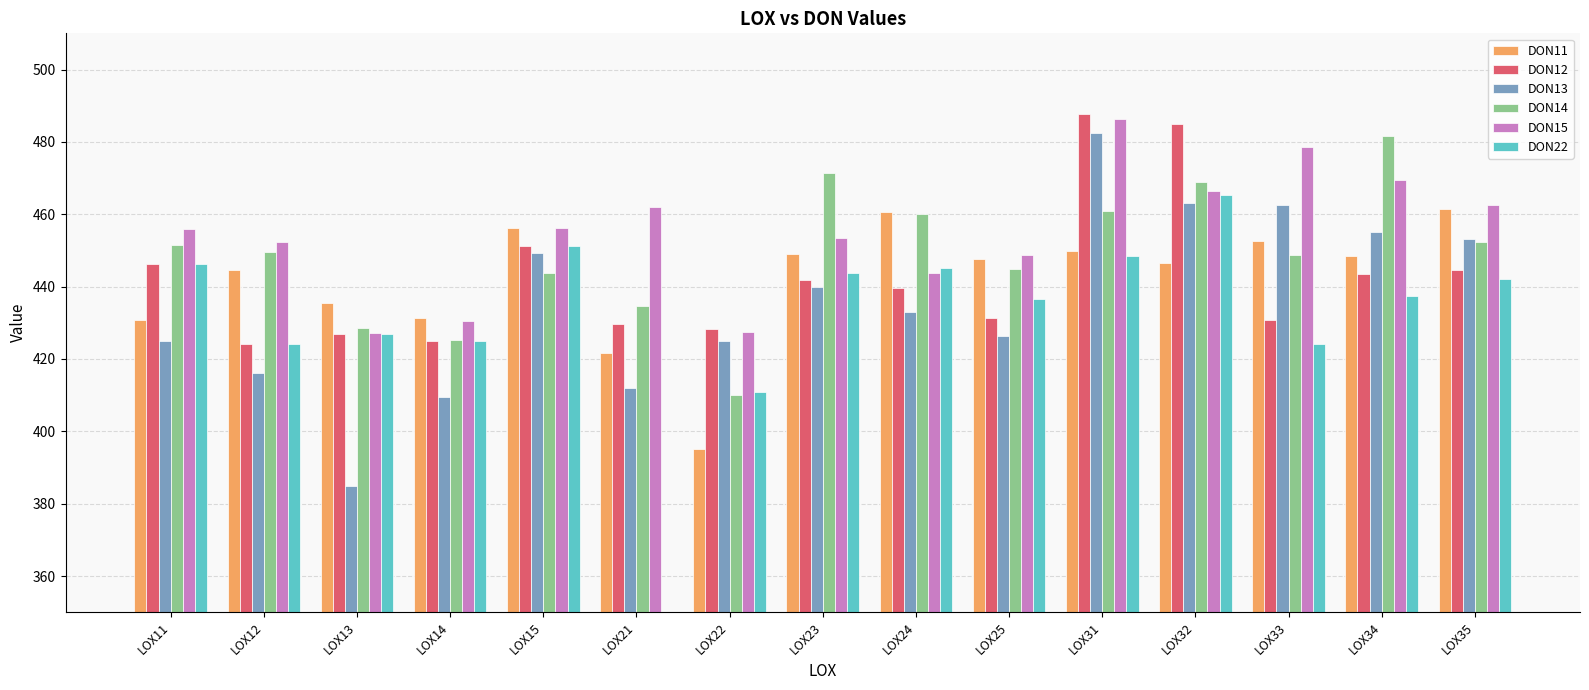

Reading left to right, extract all data points from this chart.

DON11: LOX11=430.9	LOX12=444.7	LOX13=435.4	LOX14=431.3	LOX15=456.2	LOX21=421.6	LOX22=395.0	LOX23=449.1	LOX24=460.6	LOX25=447.6	LOX31=449.8	LOX32=446.5	LOX33=452.5	LOX34=448.5	LOX35=461.5
DON12: LOX11=446.2	LOX12=424.2	LOX13=427.0	LOX14=425.0	LOX15=451.3	LOX21=429.7	LOX22=428.3	LOX23=441.9	LOX24=439.7	LOX25=431.2	LOX31=487.7	LOX32=485.0	LOX33=430.8	LOX34=443.4	LOX35=444.7
DON13: LOX11=425.1	LOX12=416.2	LOX13=384.8	LOX14=409.4	LOX15=449.4	LOX21=411.9	LOX22=424.9	LOX23=440.0	LOX24=432.9	LOX25=426.3	LOX31=482.4	LOX32=463.1	LOX33=462.6	LOX34=455.0	LOX35=453.1
DON14: LOX11=451.4	LOX12=449.5	LOX13=428.6	LOX14=425.3	LOX15=443.8	LOX21=434.7	LOX22=410.1	LOX23=471.5	LOX24=460.2	LOX25=444.9	LOX31=460.8	LOX32=468.9	LOX33=448.8	LOX34=481.7	LOX35=452.4
DON15: LOX11=455.9	LOX12=452.4	LOX13=427.3	LOX14=430.5	LOX15=456.2	LOX21=462.1	LOX22=427.5	LOX23=453.3	LOX24=443.8	LOX25=448.8	LOX31=486.4	LOX32=466.5	LOX33=478.7	LOX34=469.5	LOX35=462.6
DON22: LOX11=446.2	LOX12=424.2	LOX13=427.0	LOX14=425.0	LOX15=451.3	LOX21=345.8	LOX22=410.9	LOX23=443.7	LOX24=445.3	LOX25=436.5	LOX31=448.5	LOX32=465.3	LOX33=424.0	LOX34=437.4	LOX35=442.2